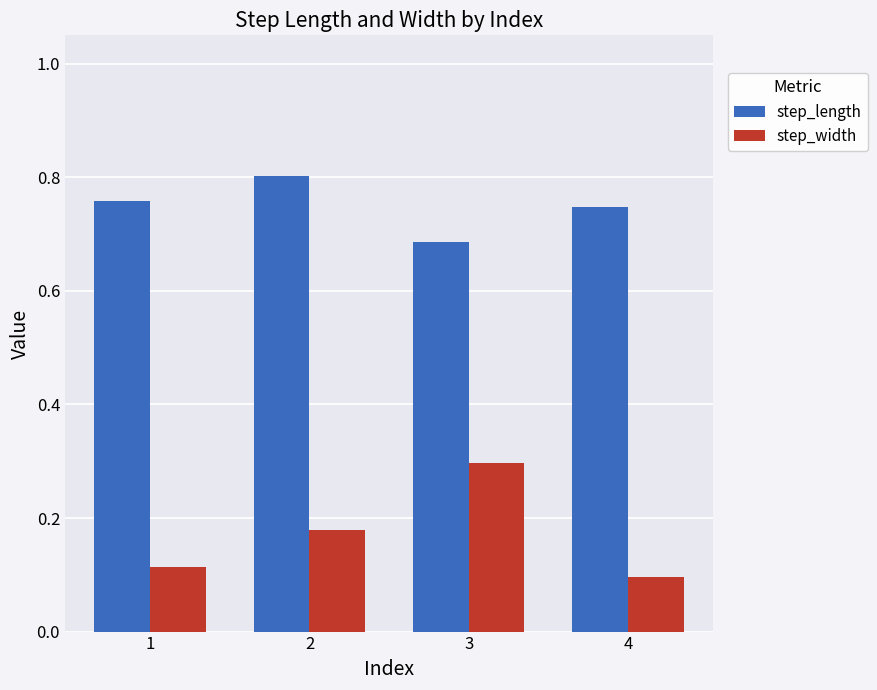

Count the step_width values in the range 0 to 1.

4